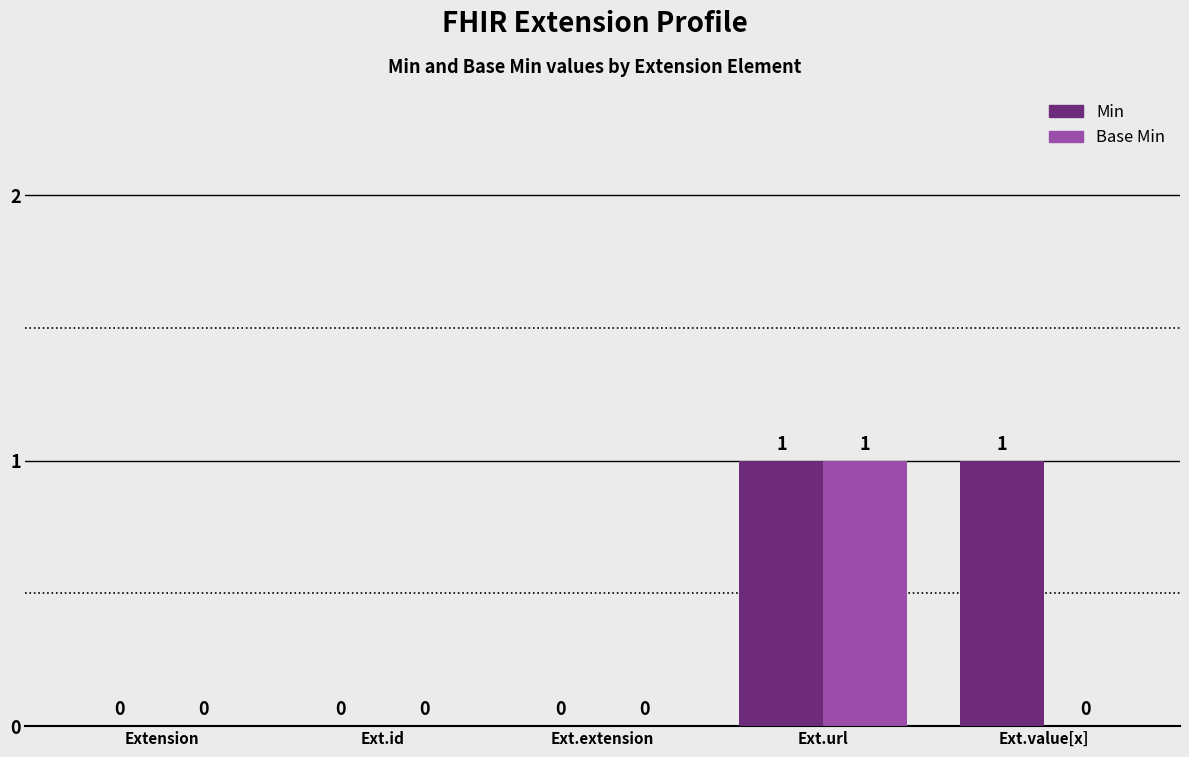

Is the value of Base Min at Ext.value[x] greater than the value of Min at Ext.url?

No